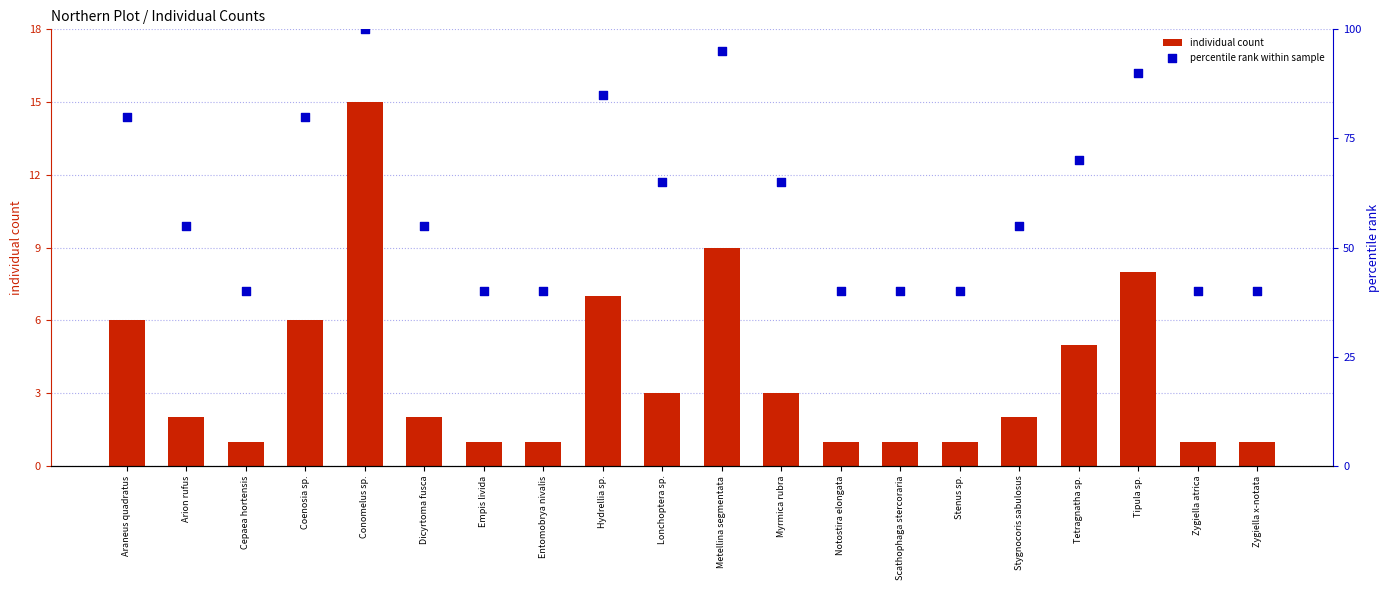

At how many categories does at least one series exceed 95?

1